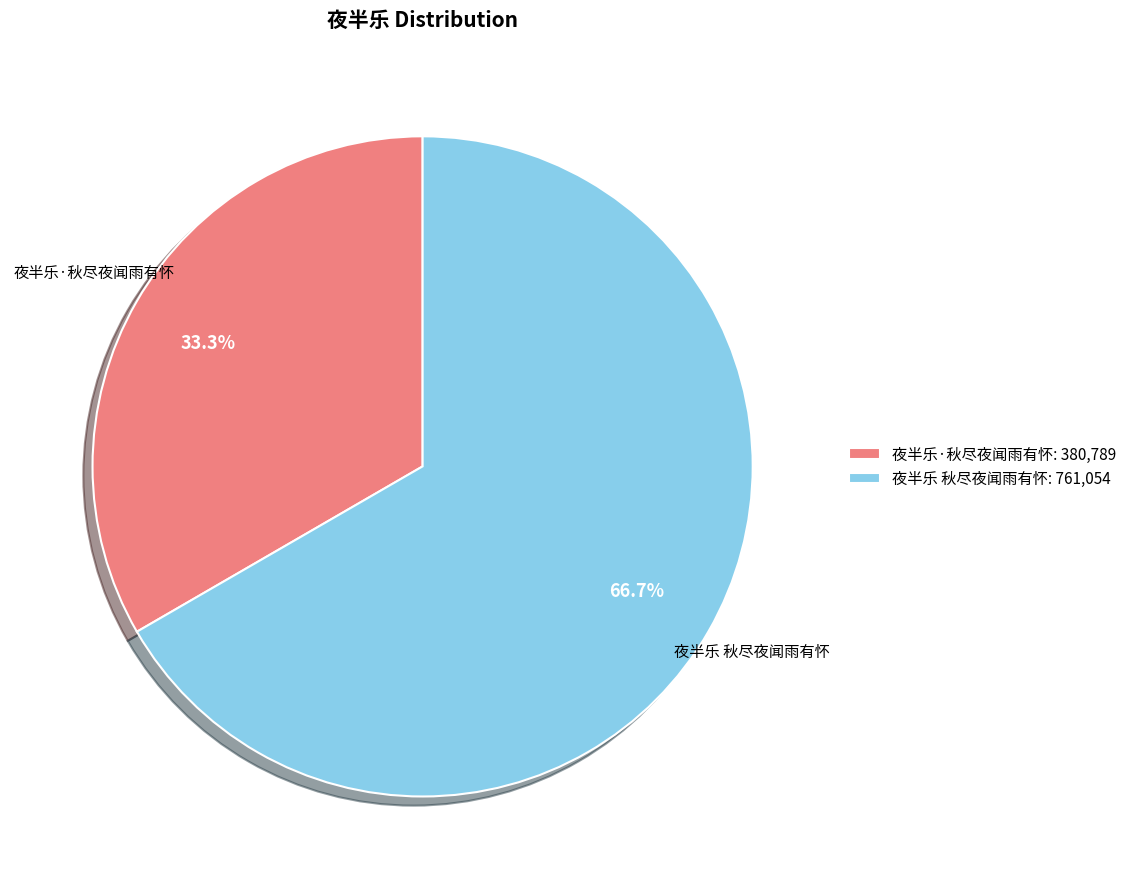

To the nearest percent, what percentage of the pie is 夜半乐 秋尽夜闻雨有怀?

67%